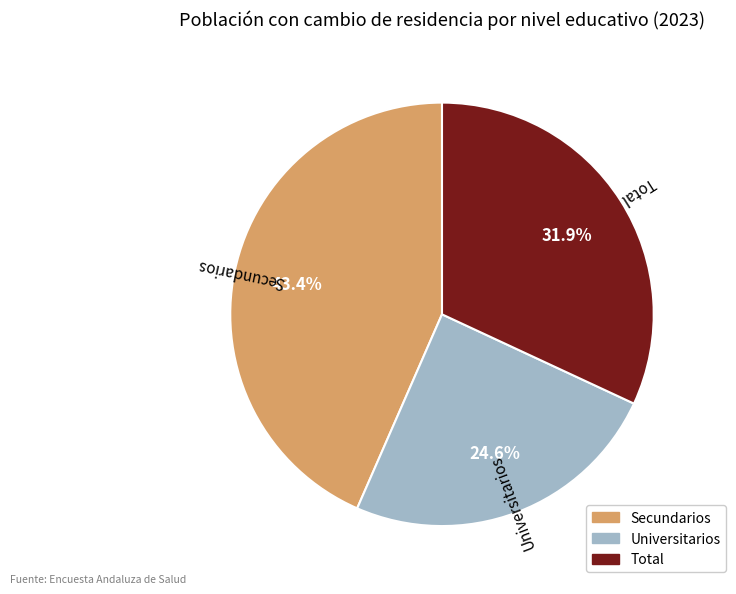

Combined, do Secundarios and Universitarios account for over 50%?

Yes